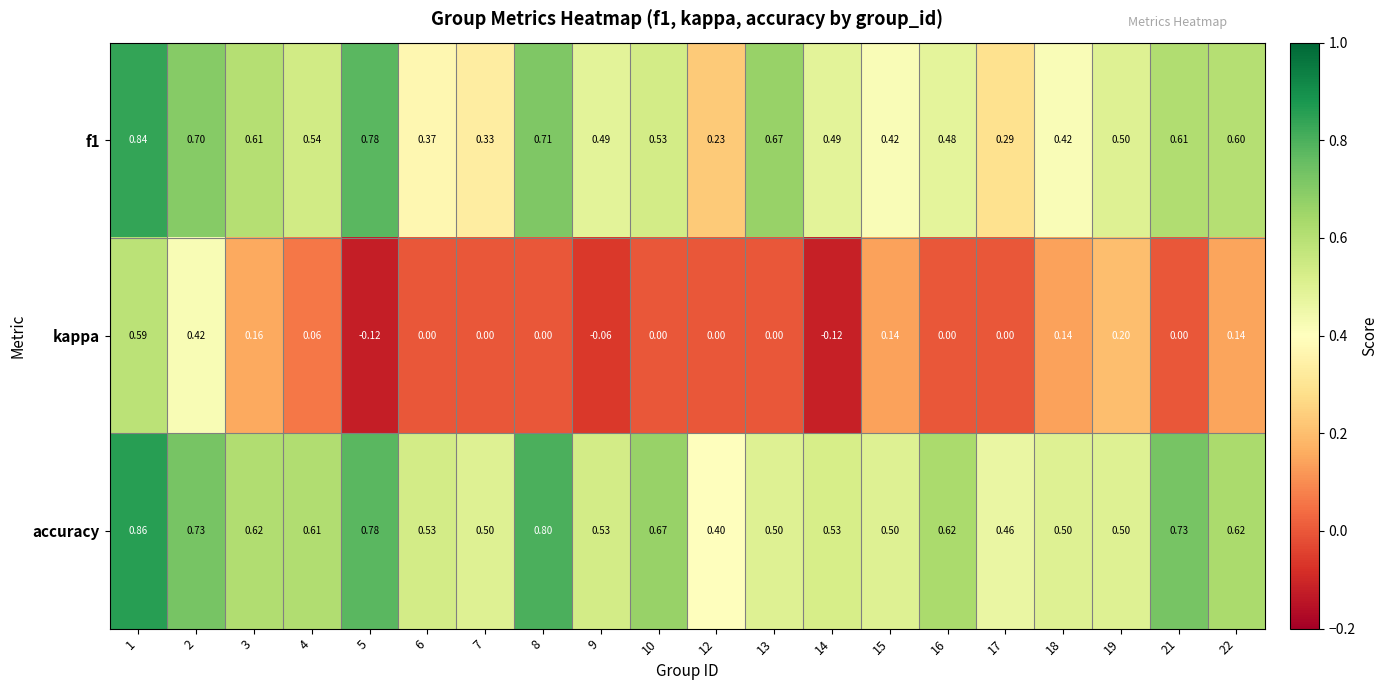

Which series has the widest spread of values?

kappa